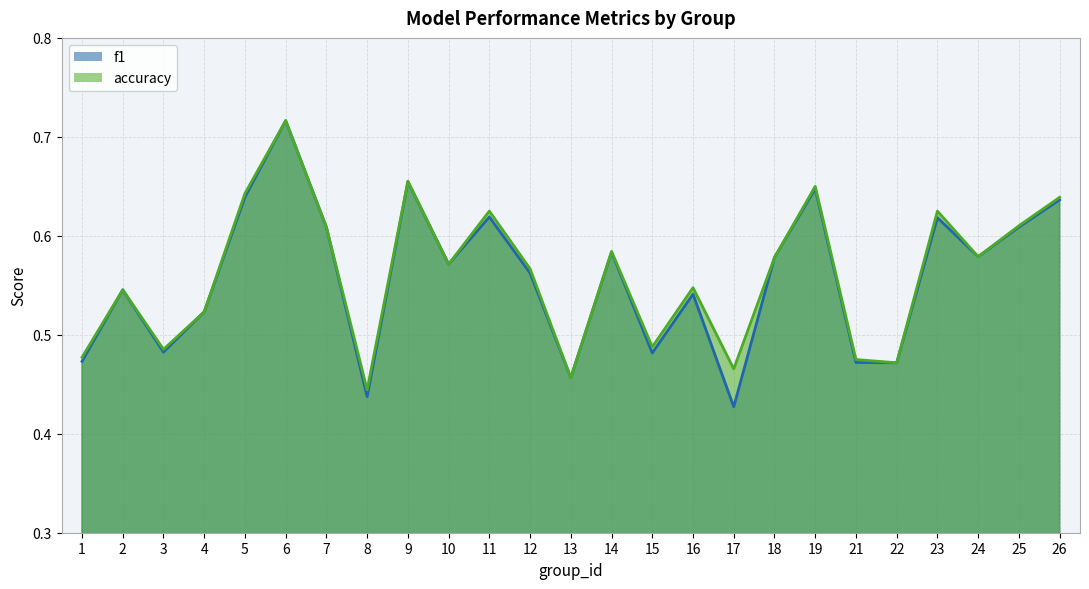

What is the sum of all f1 values?

13.9